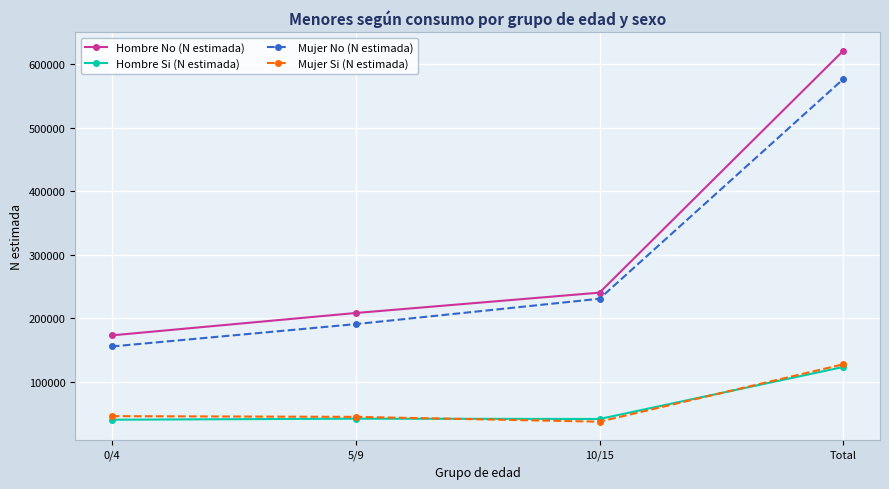

At which label does Mujer Si (N estimada) reach its peak?

Total